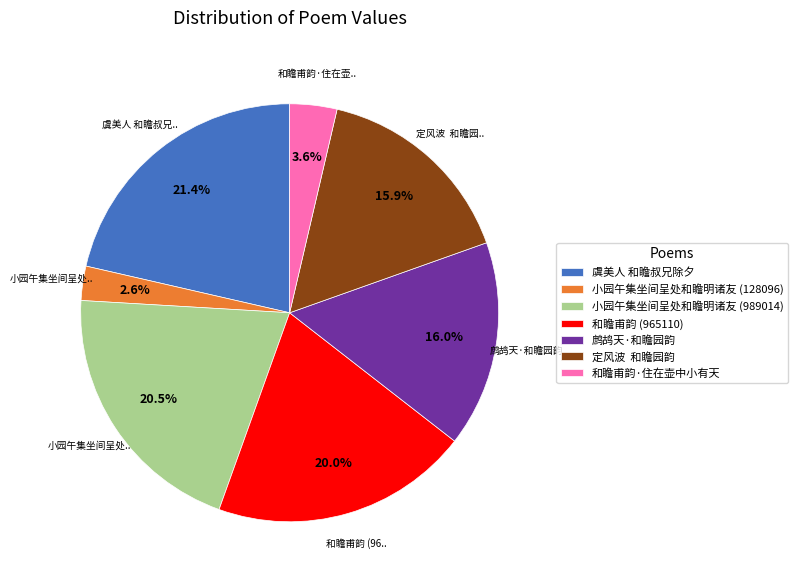

Between 虞美人 和瞻叔兄除夕 and 小园午集坐间呈处和瞻明诸友 (128096), which is larger?

虞美人 和瞻叔兄除夕